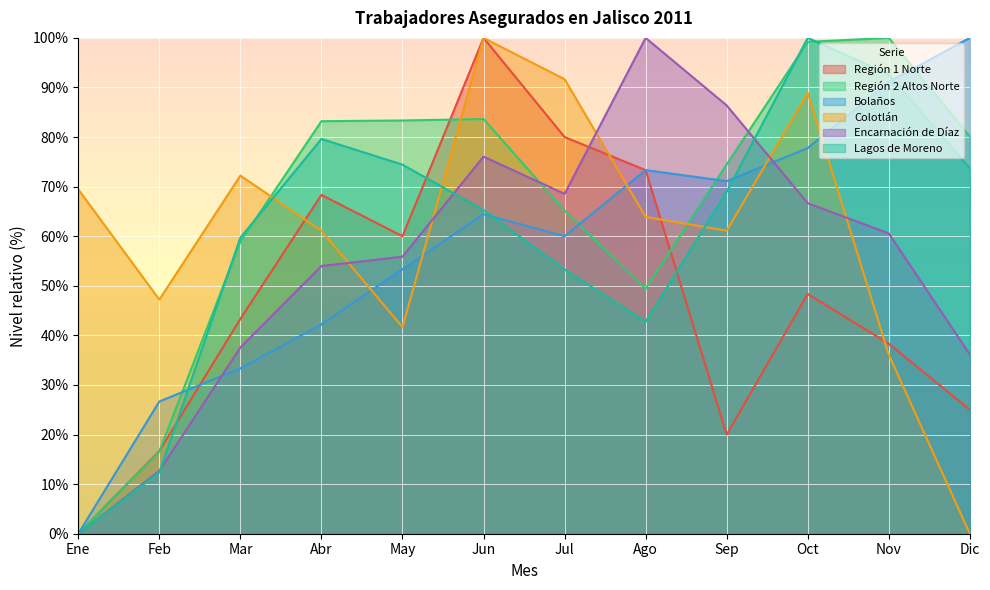

Which series has the largest total across all categories?

Región 2 Altos Norte